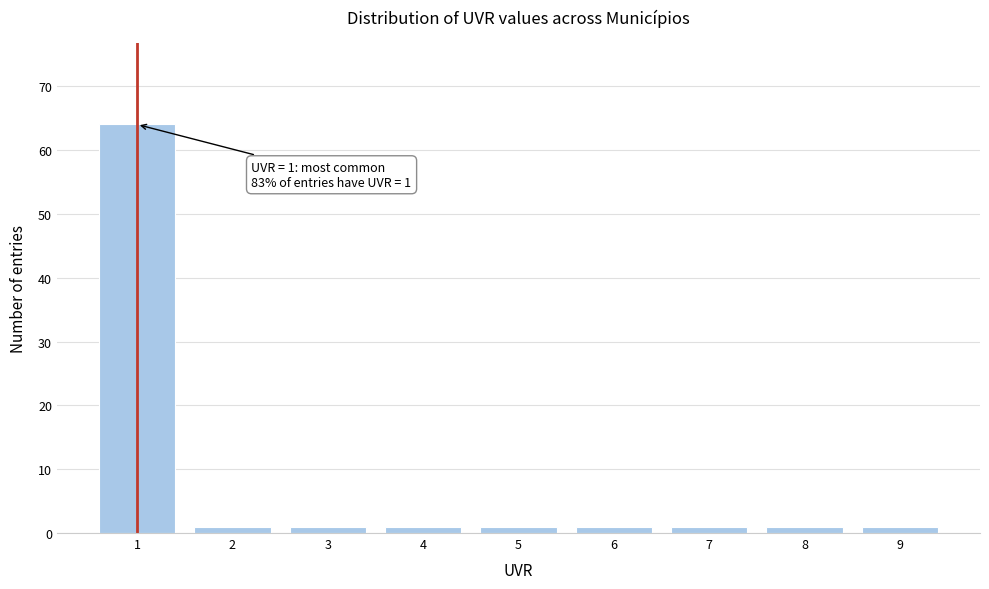

Reading left to right, what are all the values shown in this chart?

1=64	2=1	3=1	4=1	5=1	6=1	7=1	8=1	9=1